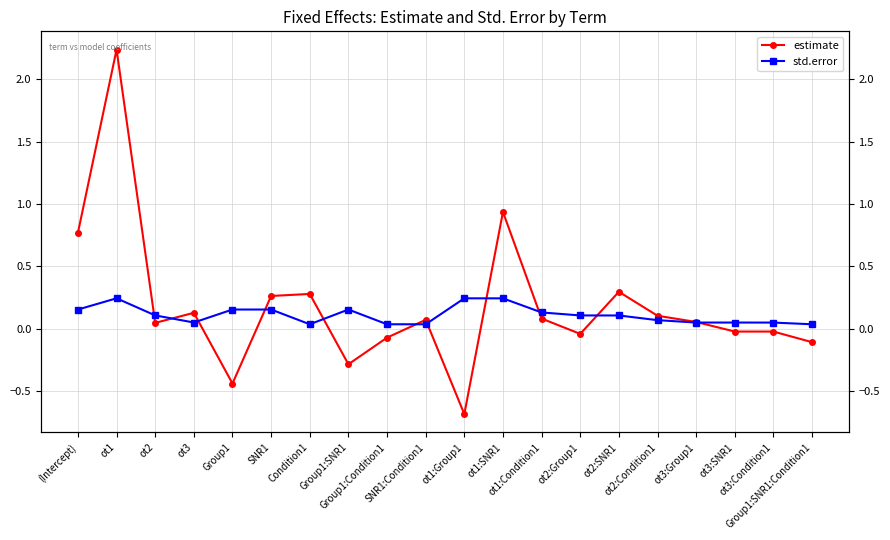

Rank the series at ot1:Group1 from lowest to highest value.

estimate, std.error